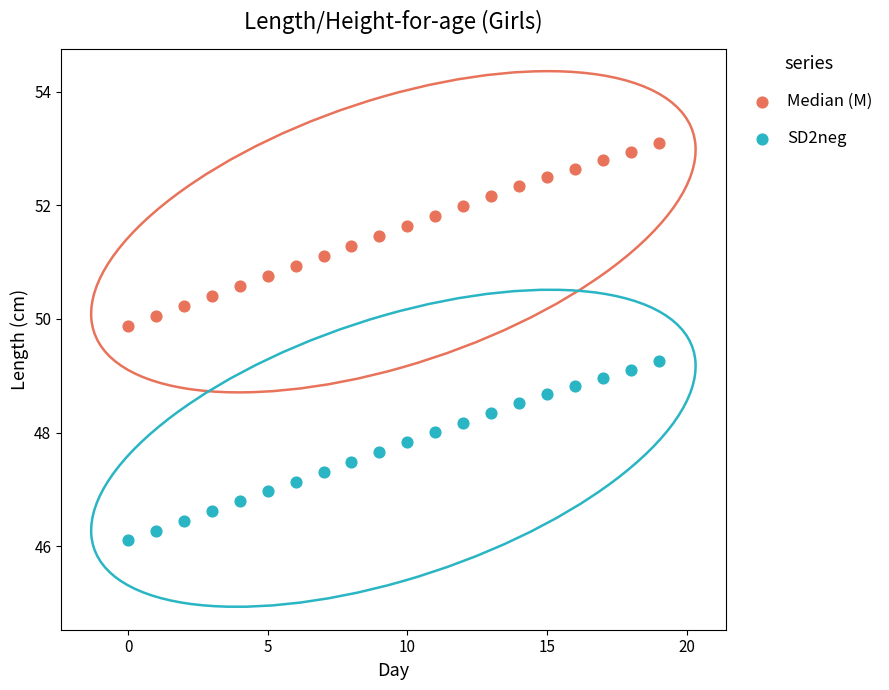

Across all data points, what is the range of Y values (max minus min)?

7.0